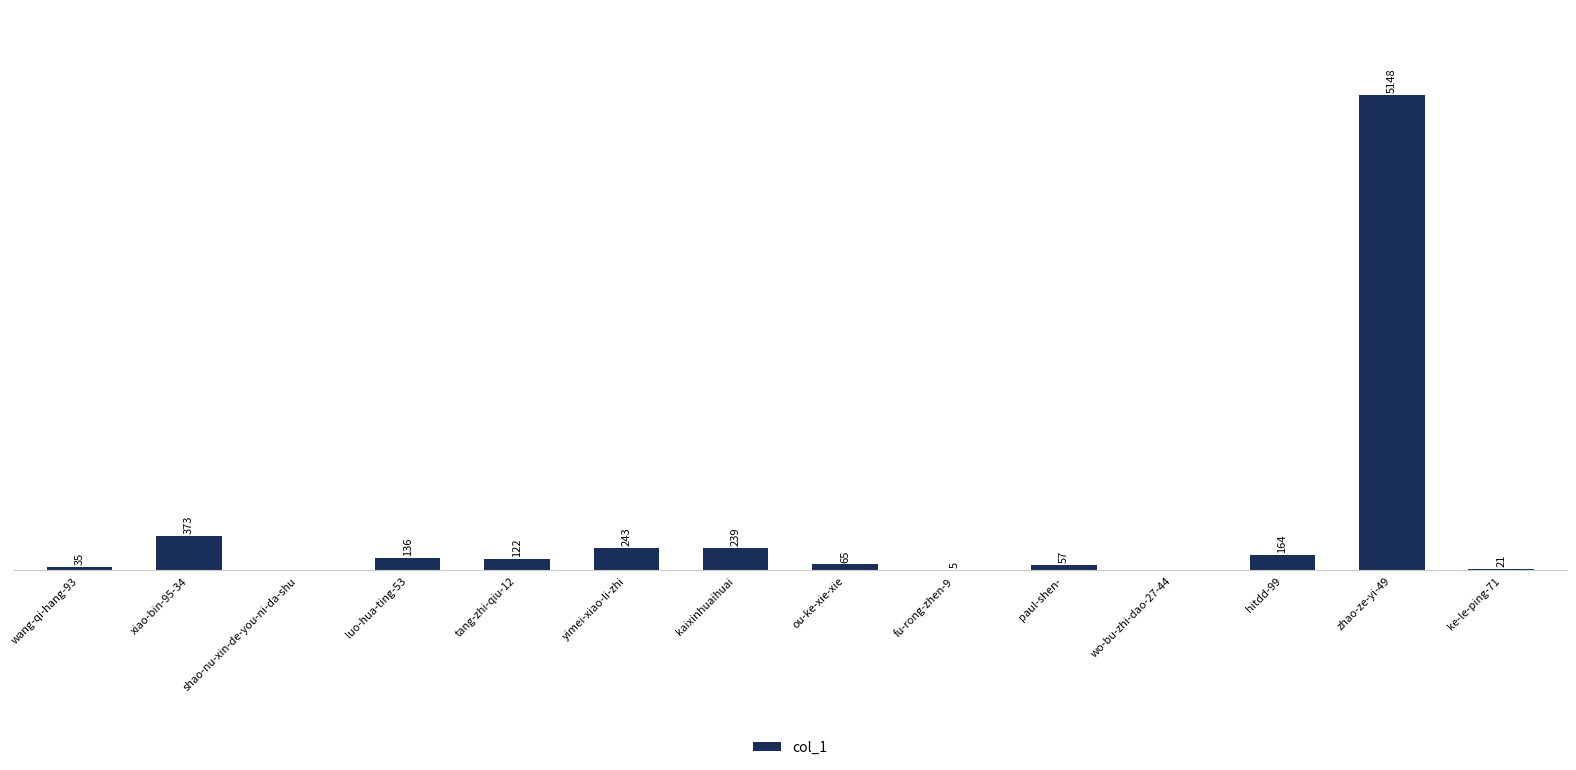

Which category has the highest value across all series?

zhao-ze-yi-49